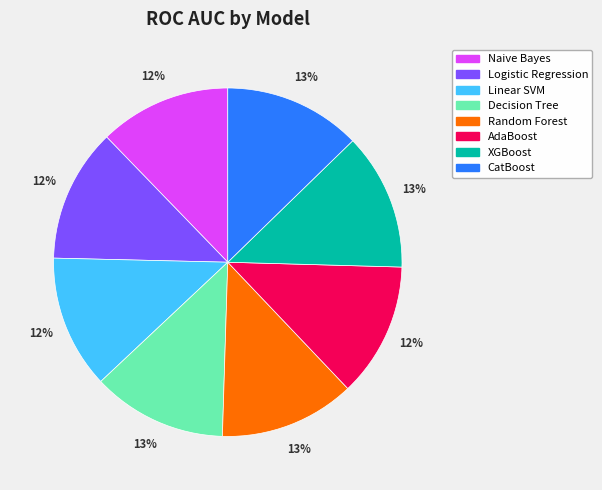

The Linear SVM slice represents 26% of the pie. True or false?

False